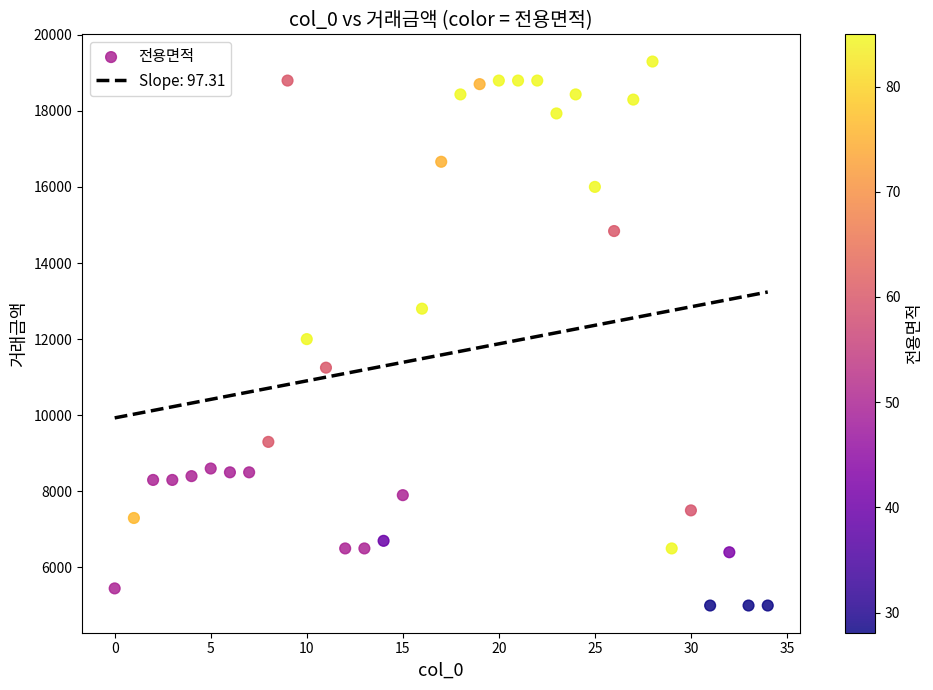

What is the range of Y values (max minus min)?

14294